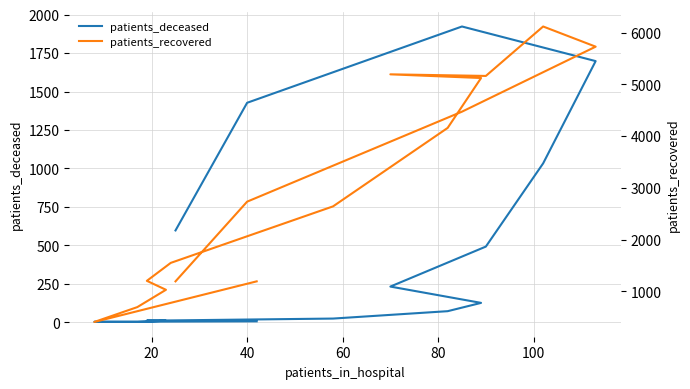

How many distinct data groups are displayed?

2